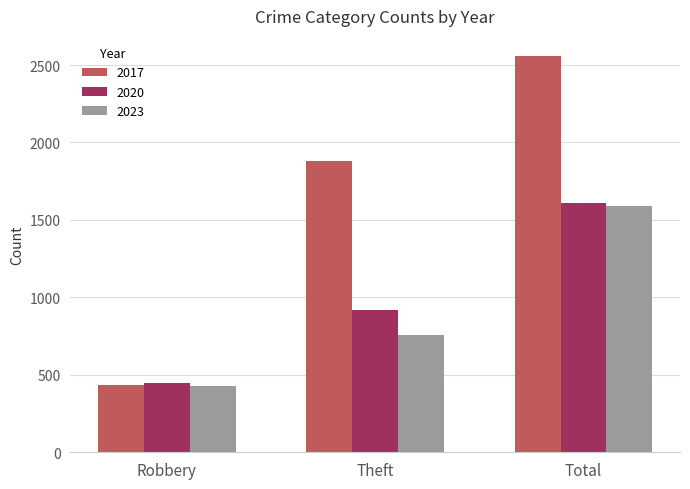

Between Robbery and Theft, which series saw the biggest shift?

2017